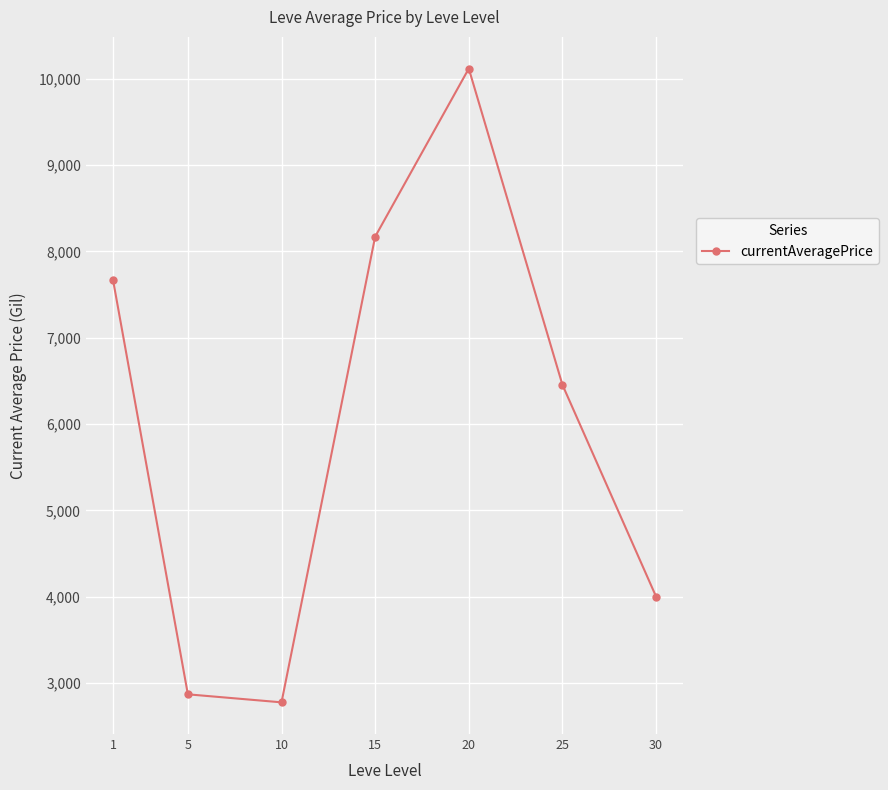

Reading left to right, transcribe all the data shown in this chart.

7672.6	2870.0	2777.2	8170.0	10117.0	6455.1	4002.8